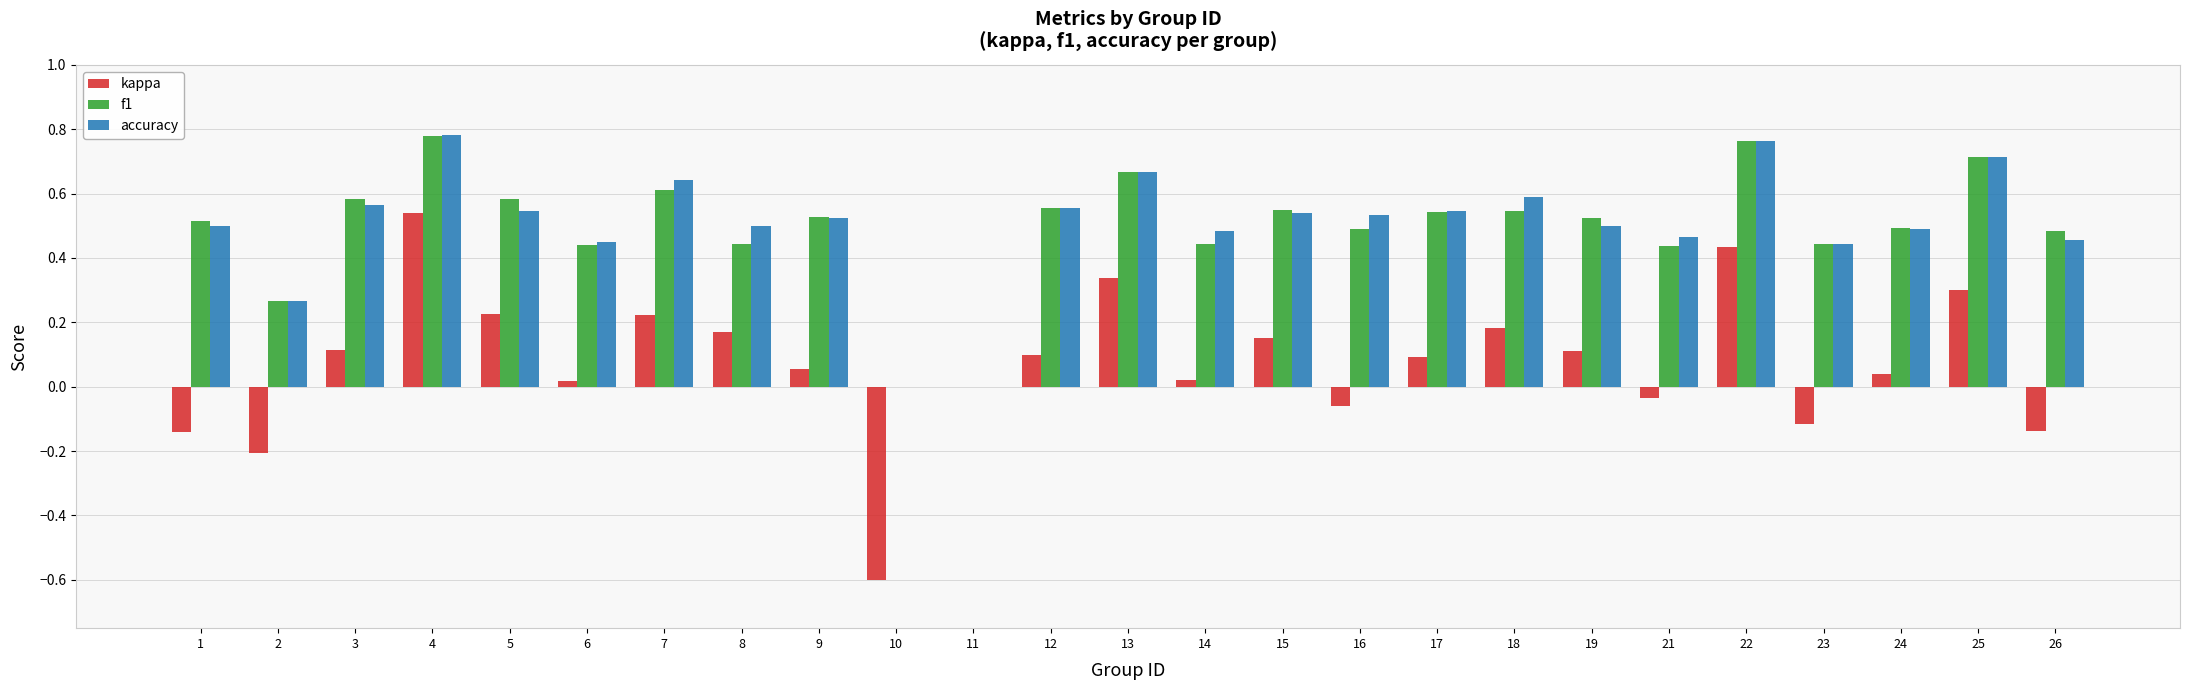

Which series changed the most between 10 and 13?

kappa